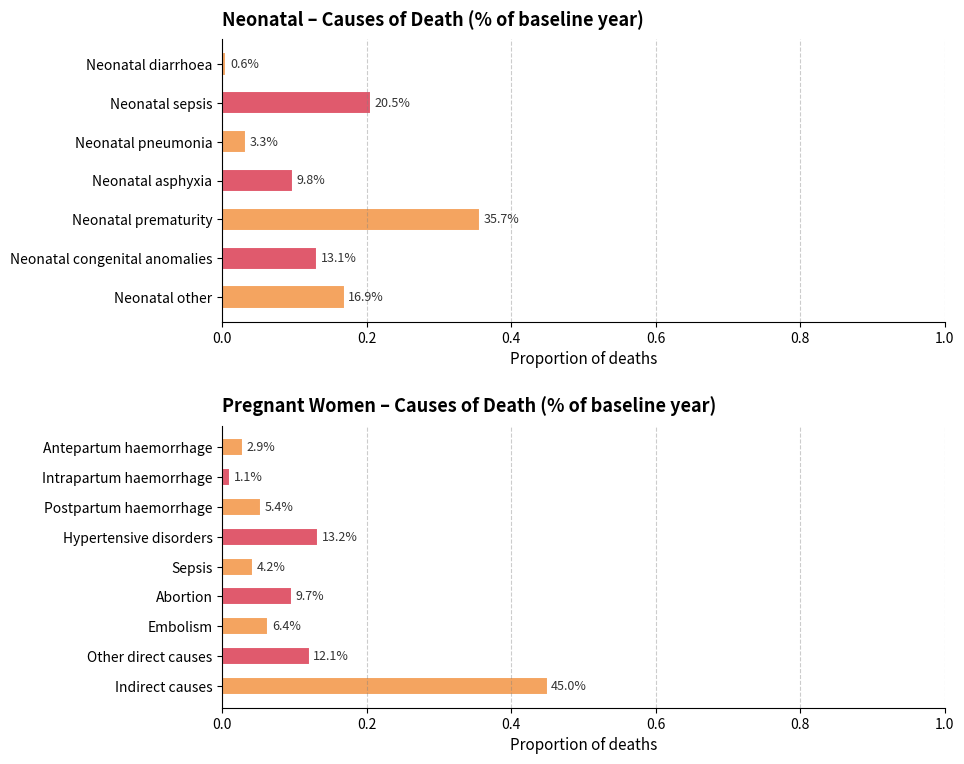

At how many categories does at least one series exceed 0?

7